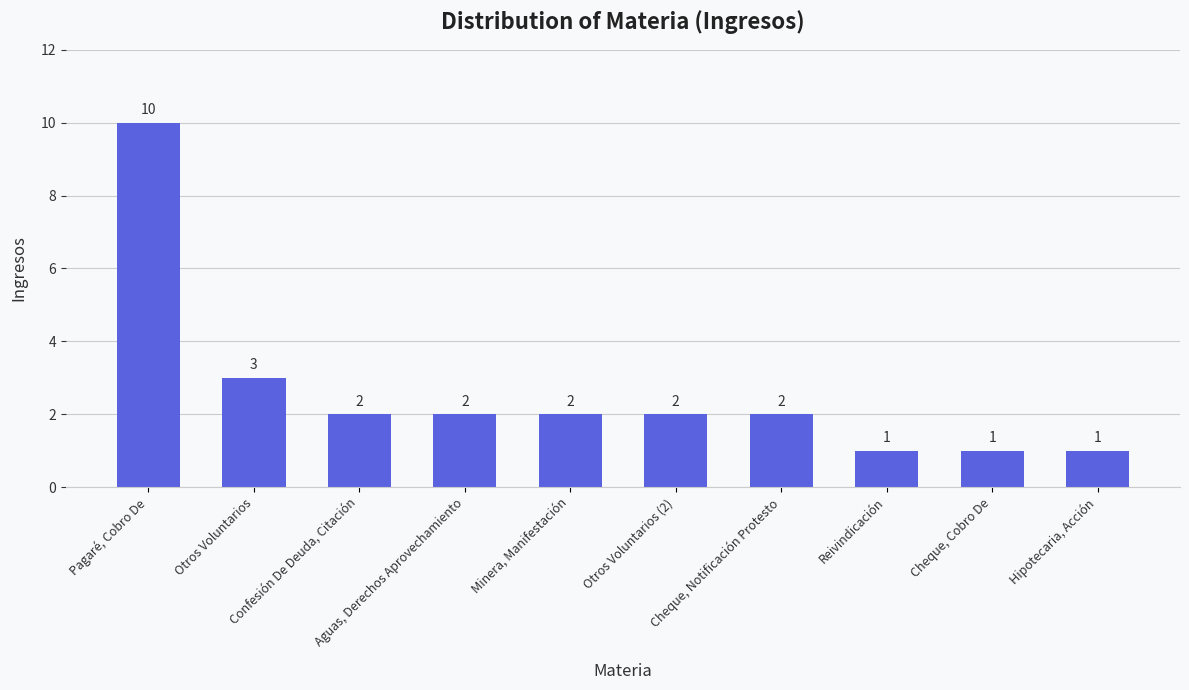

What is the label of the 7th bar from the right?

Aguas, Derechos Aprovechamiento